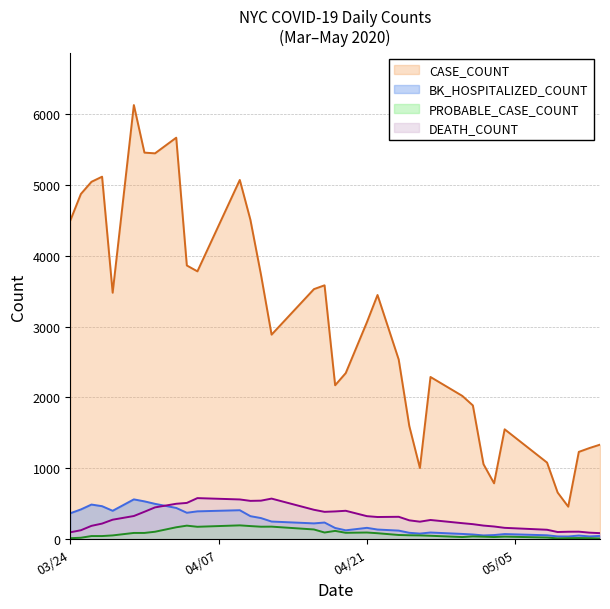

In PROBABLE_CASE_COUNT, how many points are higher than both neighbors (excluding endpoints)?

8